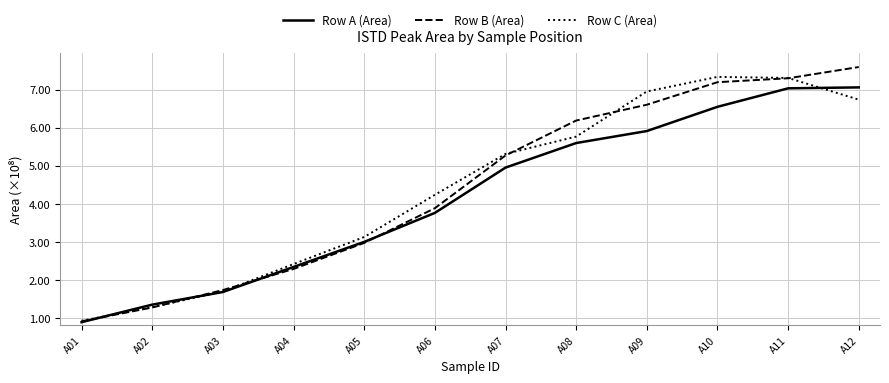

After their last crossing, which series has the higher values: Row A (Area) or Row B (Area)?

Row B (Area)